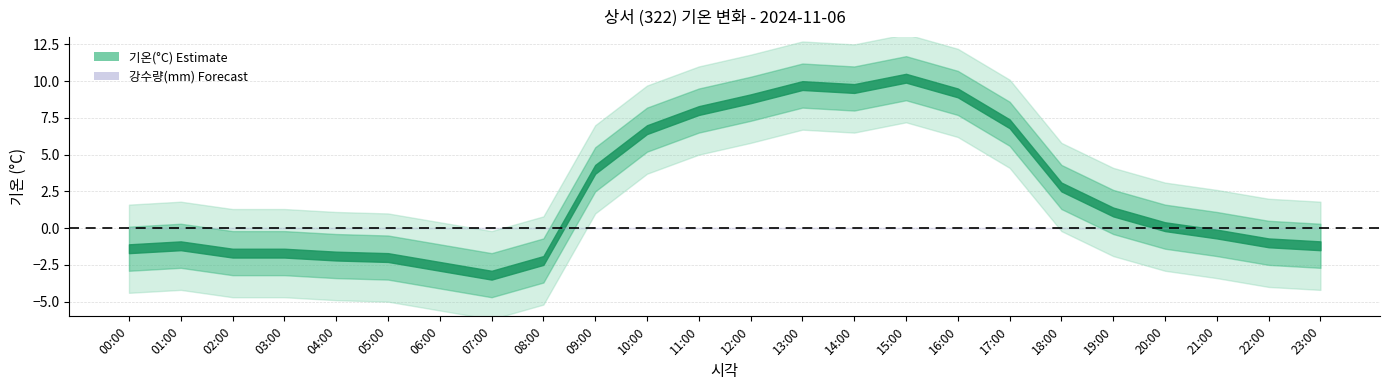

What is the difference between the maximum and second lowest values in the 기온(°C) series?

12.8